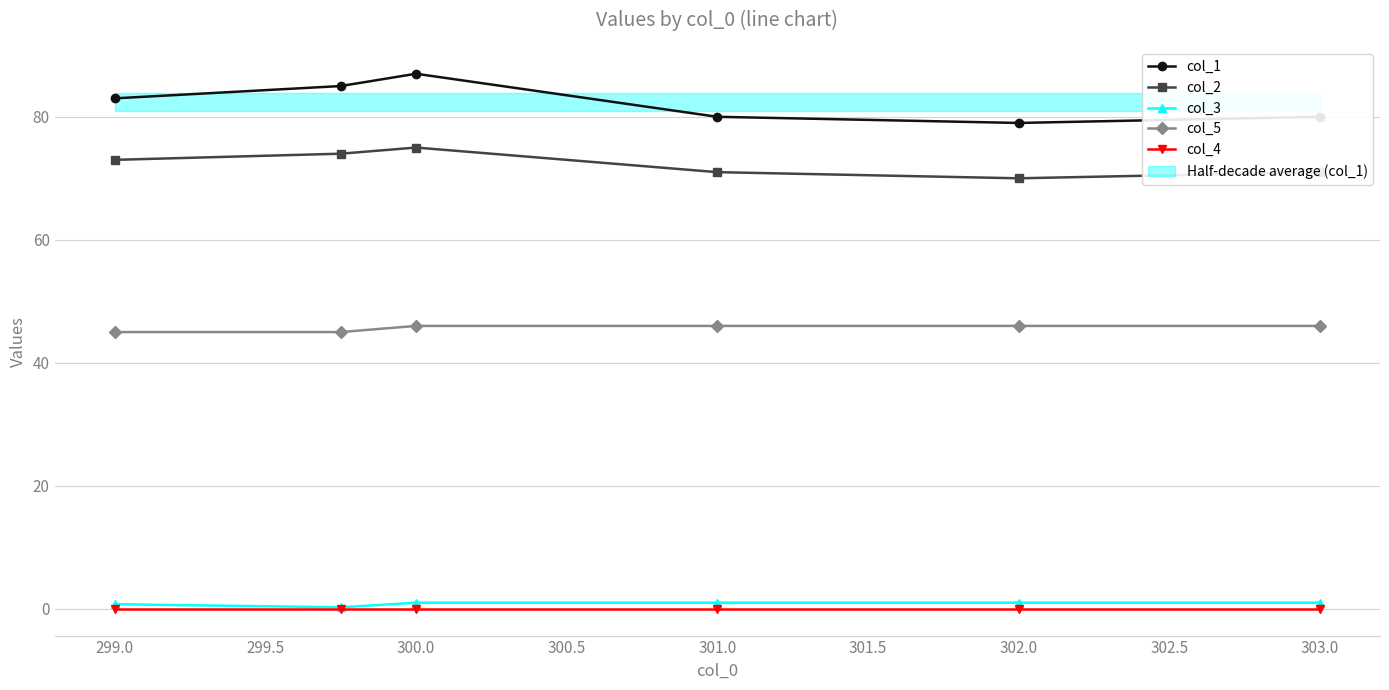

What is the average value of the col_2 series?

72.3